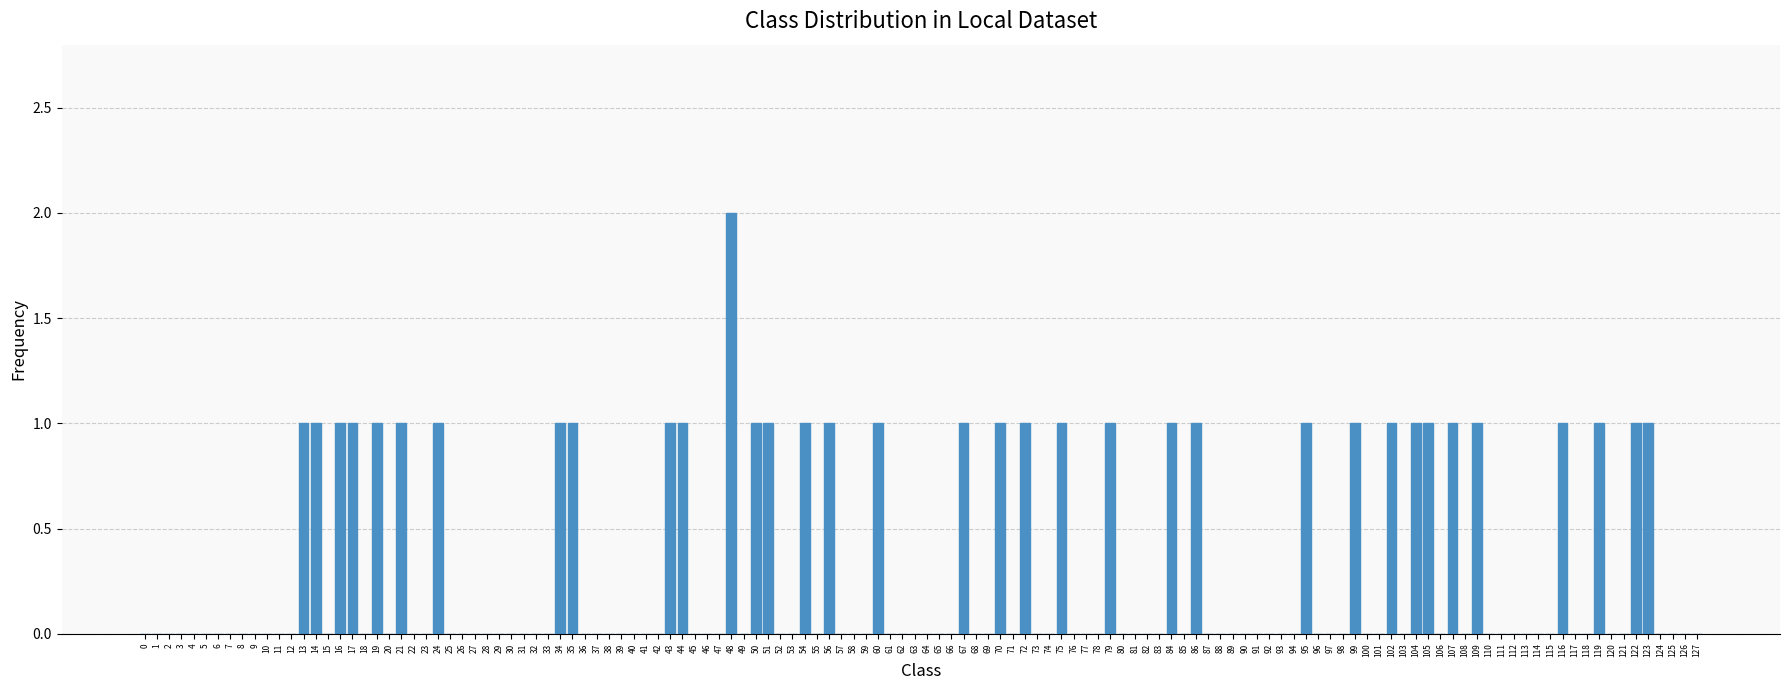

The value at 76 is 0. True or false?

True